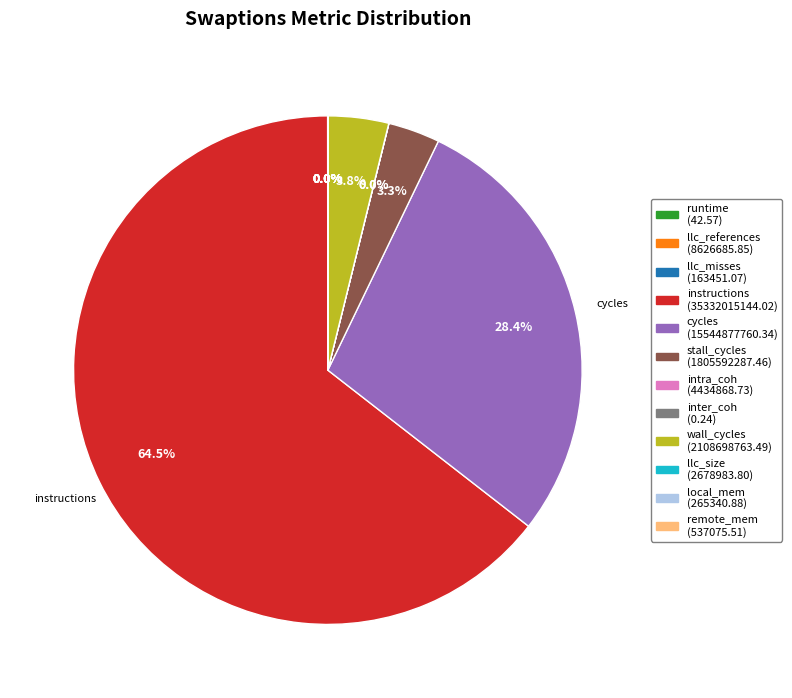

Does any single category account for the majority?

Yes